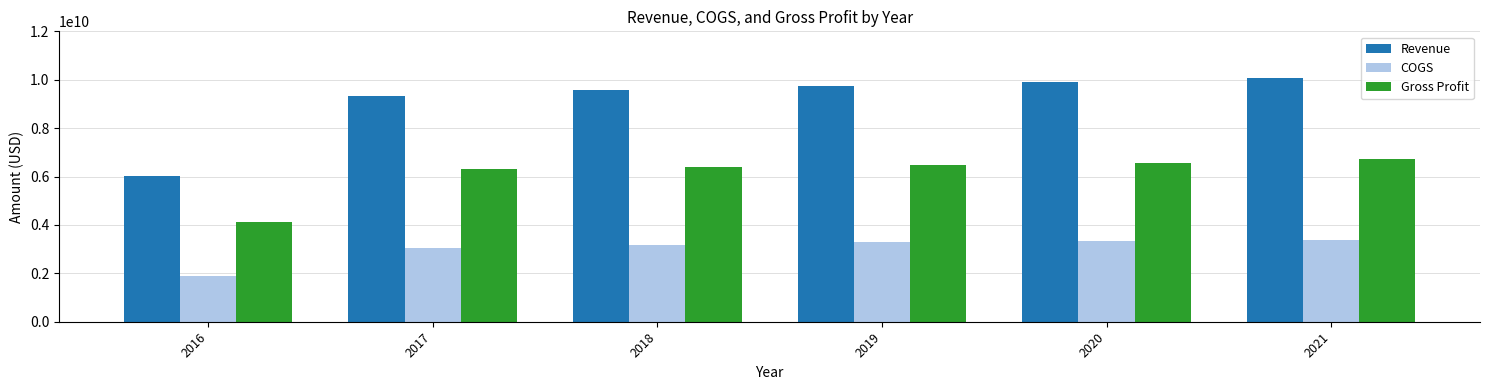

What is the value of the Revenue bar at the 2nd from the left?

9326570000